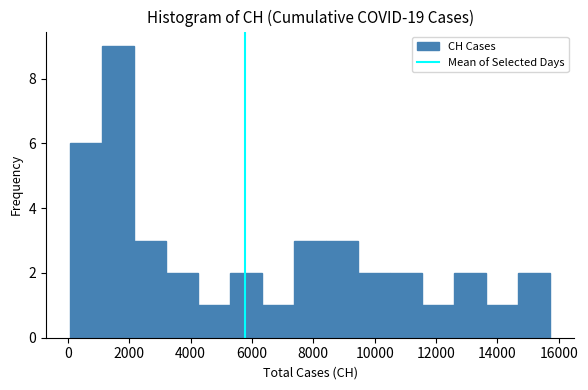

Which range on the x-axis has the tallest bar?

1200 to 2200